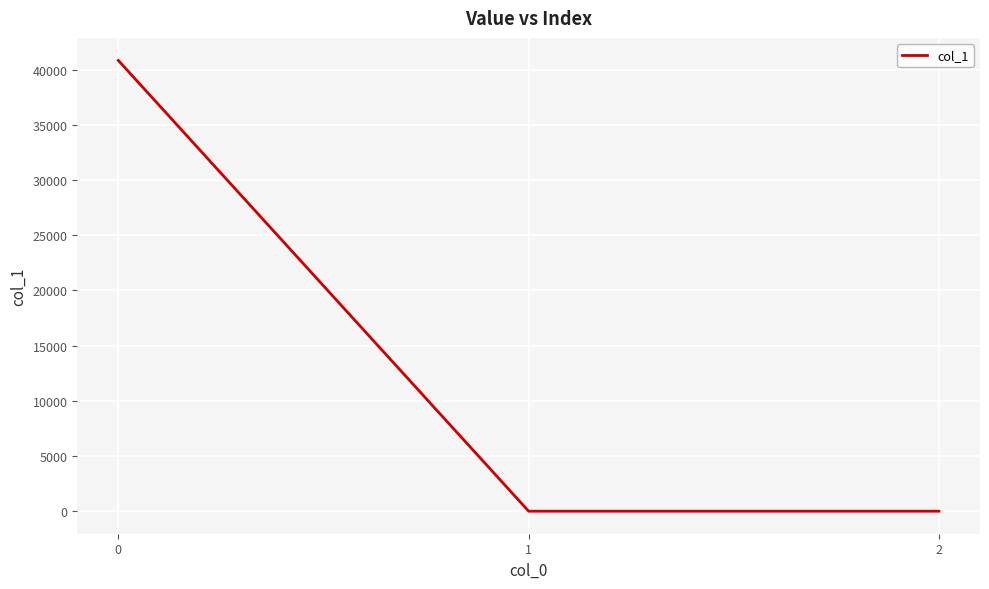

The value at 0 is 40824.2. True or false?

True